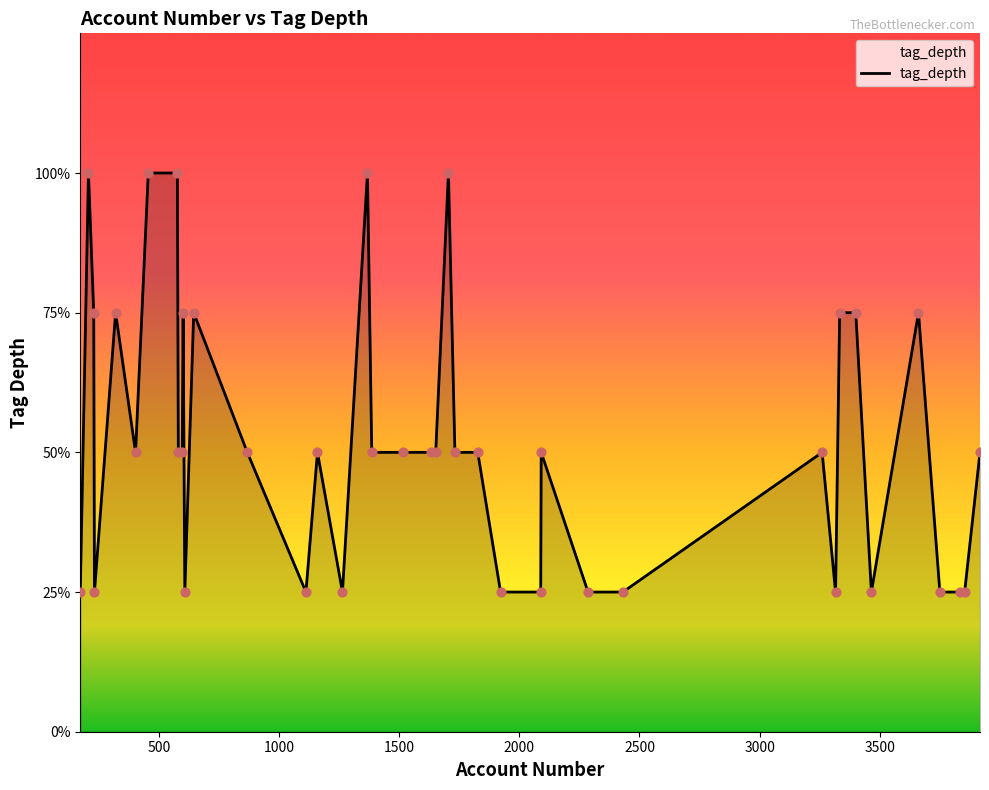

Does the chart have visible grid lines?

No